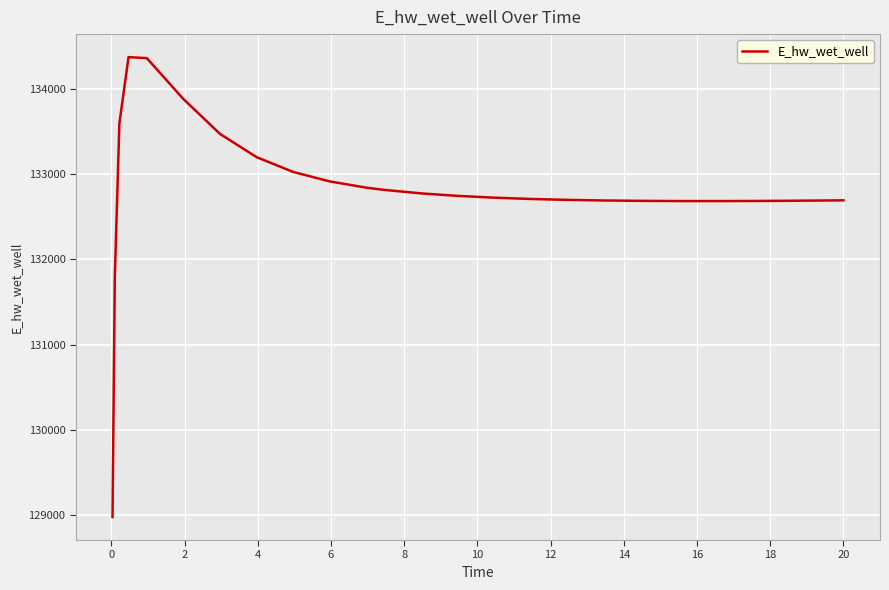

What is the minimum value shown in the chart?

128975.4